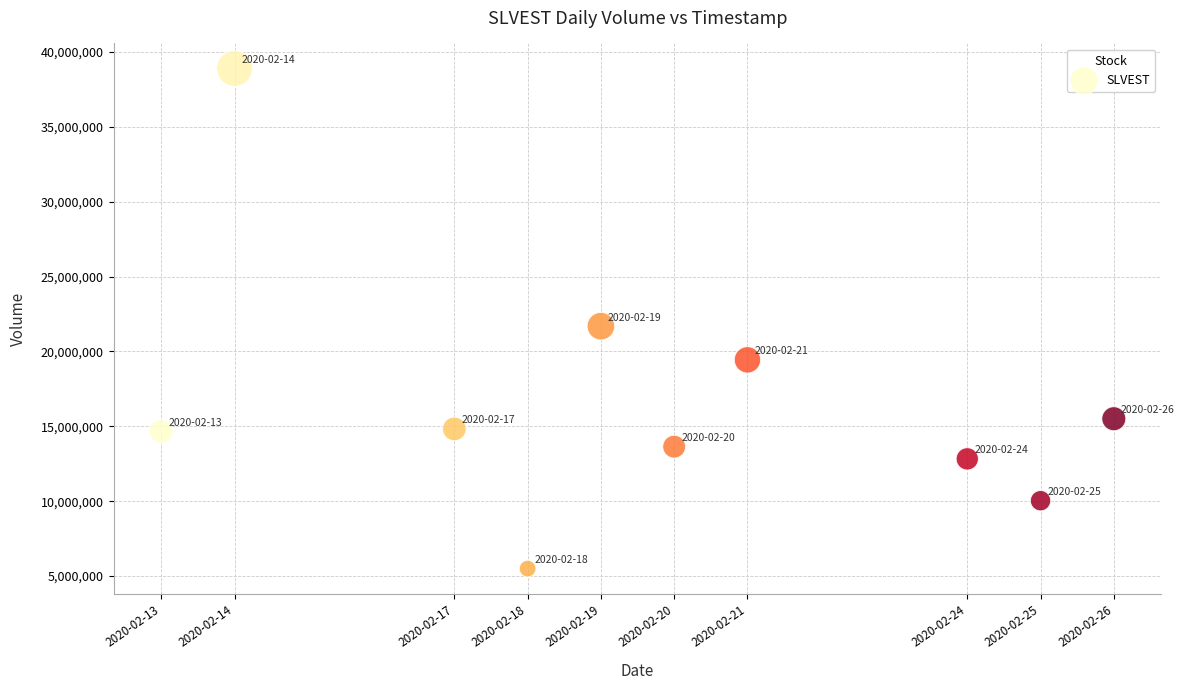

What Y value in the scatter plot is closest to 22198150?

21686900